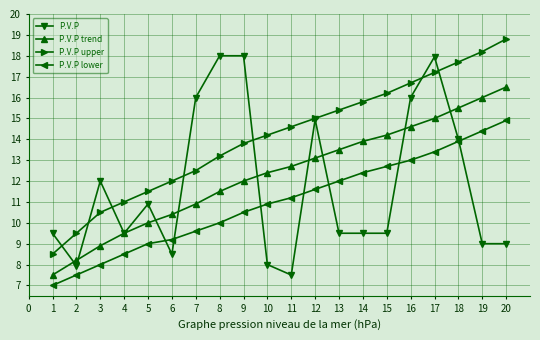

Which series changed the most between 3 and 9?

P.V.P